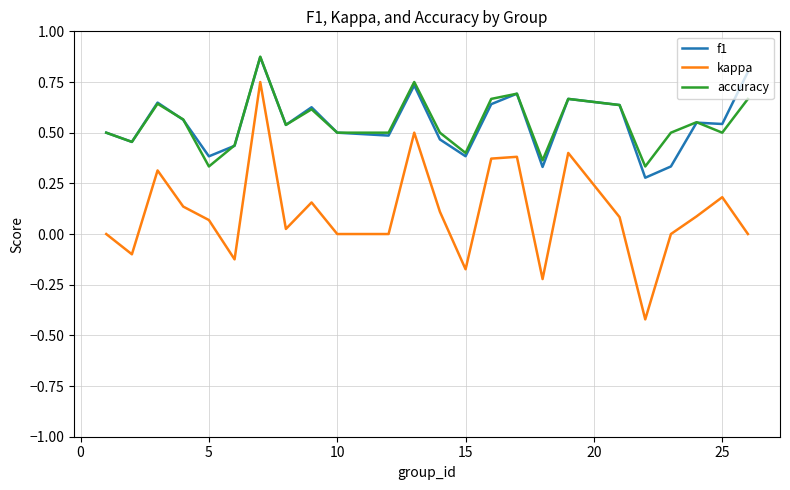

Which series has the widest spread of values?

kappa